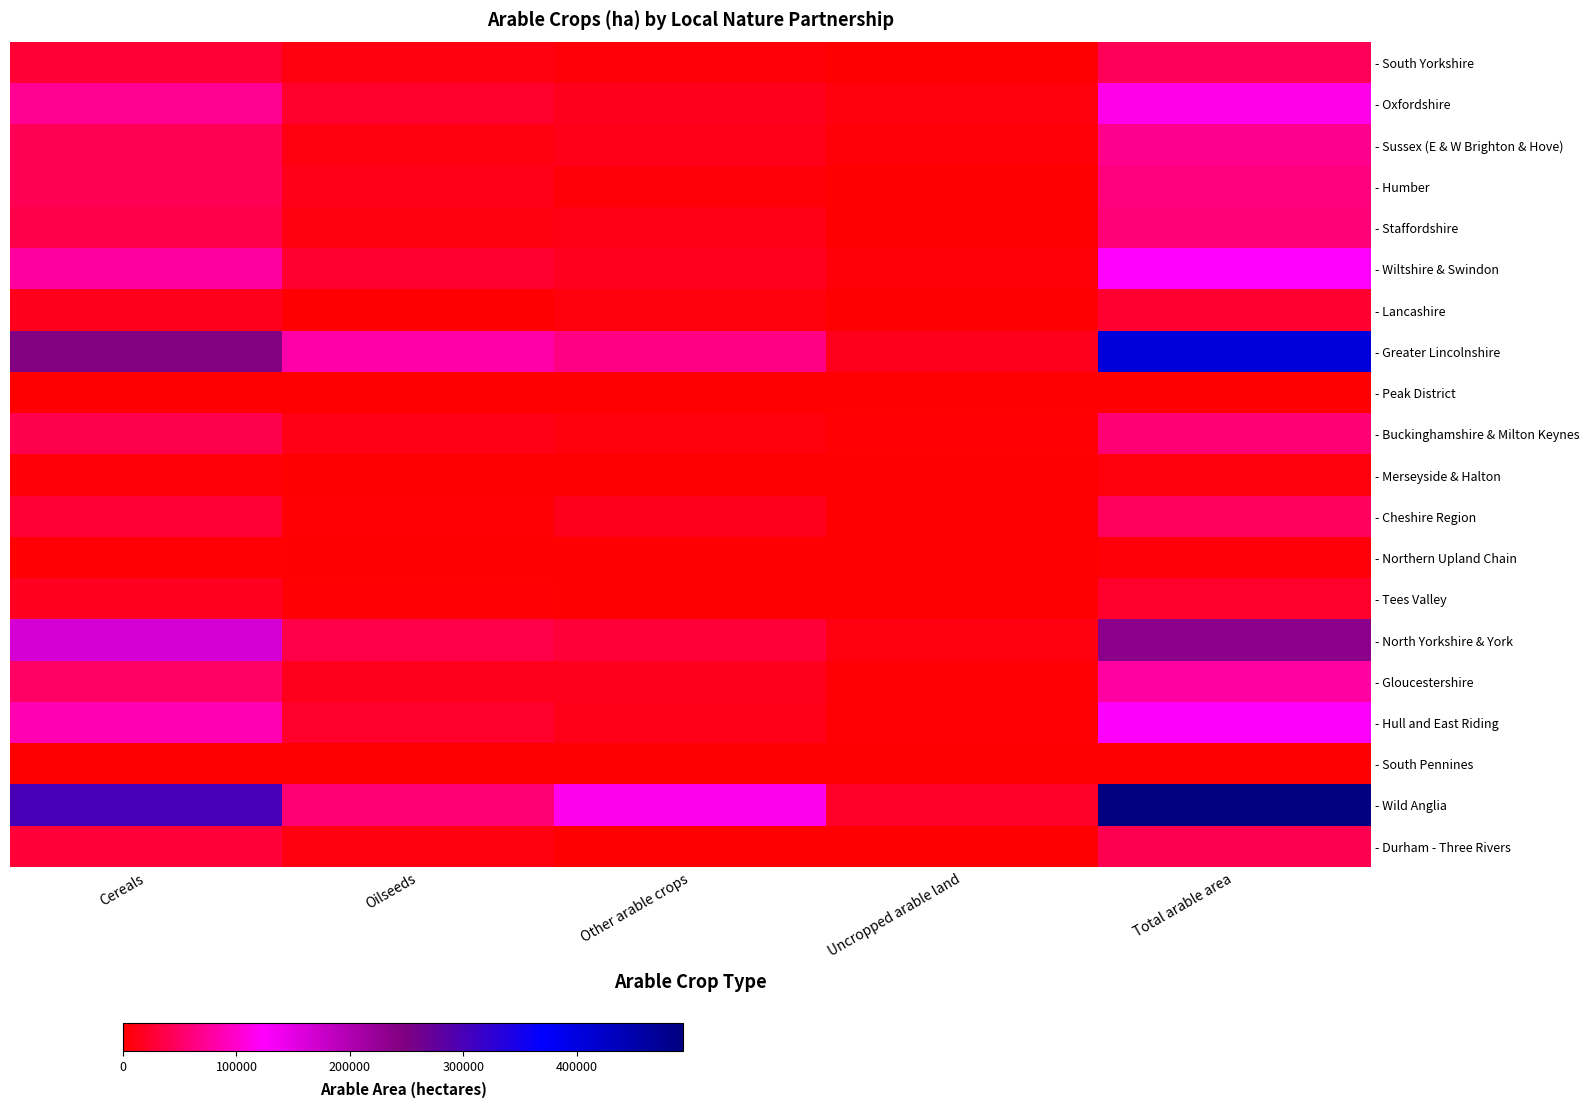

Reading left to right, transcribe all the data shown in this chart.

- South Yorkshire: Cereals=26863.1	Oilseeds=8927.4	Other arable crops=5473.3	Uncropped arable land=1710.9	Total arable area=42974.8
- Oxfordshire: Cereals=71933.8	Oilseeds=21539.5	Other arable crops=14197.4	Uncropped arable land=5969.5	Total arable area=113640.1
- Sussex (E & W Brighton & Hove): Cereals=41535.7	Oilseeds=9157.4	Other arable crops=12827.8	Uncropped arable land=4360.2	Total arable area=67881.1
- Humber: Cereals=42115.9	Oilseeds=12063.6	Other arable crops=5593.0	Uncropped arable land=1700.0	Total arable area=61472.5
- Staffordshire: Cereals=36455.0	Oilseeds=8380.1	Other arable crops=11319.2	Uncropped arable land=1770.7	Total arable area=57925.0
- Wiltshire & Swindon: Cereals=78437.4	Oilseeds=23520.7	Other arable crops=15860.7	Uncropped arable land=4823.7	Total arable area=122642.5
- Lancashire: Cereals=15143.6	Oilseeds=883.7	Other arable crops=6497.6	Uncropped arable land=1308.2	Total arable area=23833.0
- Greater Lincolnshire: Cereals=243908.7	Oilseeds=81107.1	Other arable crops=64053.7	Uncropped arable land=14147.5	Total arable area=403217.1
- Peak District: Cereals=0.0	Oilseeds=0.0	Other arable crops=259.5	Uncropped arable land=41.9	Total arable area=1144.1
- Buckinghamshire & Milton Keynes: Cereals=38217.4	Oilseeds=10765.7	Other arable crops=6473.9	Uncropped arable land=2046.7	Total arable area=57503.8
- Merseyside & Halton: Cereals=5450.8	Oilseeds=607.3	Other arable crops=829.2	Uncropped arable land=573.8	Total arable area=7461.2
- Cheshire Region: Cereals=25703.6	Oilseeds=2798.6	Other arable crops=14829.9	Uncropped arable land=1088.8	Total arable area=44420.8
- Northern Upland Chain: Cereals=3498.3	Oilseeds=345.8	Other arable crops=811.7	Uncropped arable land=149.1	Total arable area=4804.9
- Tees Valley: Cereals=16259.7	Oilseeds=3469.0	Other arable crops=1305.6	Uncropped arable land=1000.0	Total arable area=22034.4
- North Yorkshire & York: Cereals=164805.6	Oilseeds=35160.6	Other arable crops=27649.3	Uncropped arable land=8222.4	Total arable area=235837.9
- Gloucestershire: Cereals=48284.4	Oilseeds=14332.0	Other arable crops=13749.7	Uncropped arable land=3551.9	Total arable area=79917.9
- Hull and East Riding: Cereals=87298.3	Oilseeds=22573.4	Other arable crops=12116.3	Uncropped arable land=3706.4	Total arable area=125694.4
- South Pennines: Cereals=0.0	Oilseeds=0.0	Other arable crops=27.8	Uncropped arable land=0.0	Total arable area=70.1
- Wild Anglia: Cereals=300014.1	Oilseeds=57110.7	Other arable crops=115589.1	Uncropped arable land=20836.2	Total arable area=493550.1
- Durham - Three Rivers: Cereals=28727.7	Oilseeds=7888.7	Other arable crops=857.2	Uncropped arable land=1701.1	Total arable area=39174.7